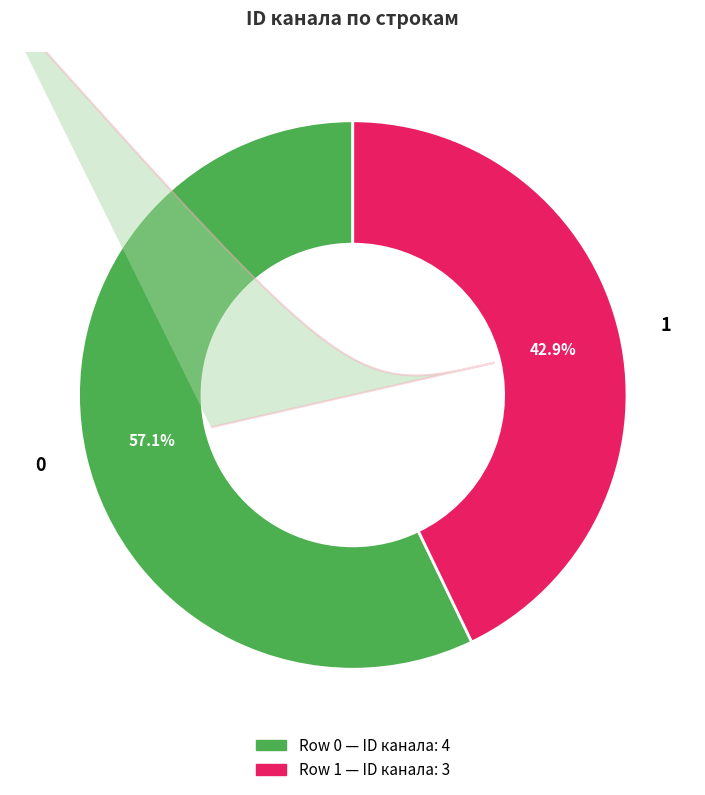

To the nearest percent, what portion does 1 represent?

43%